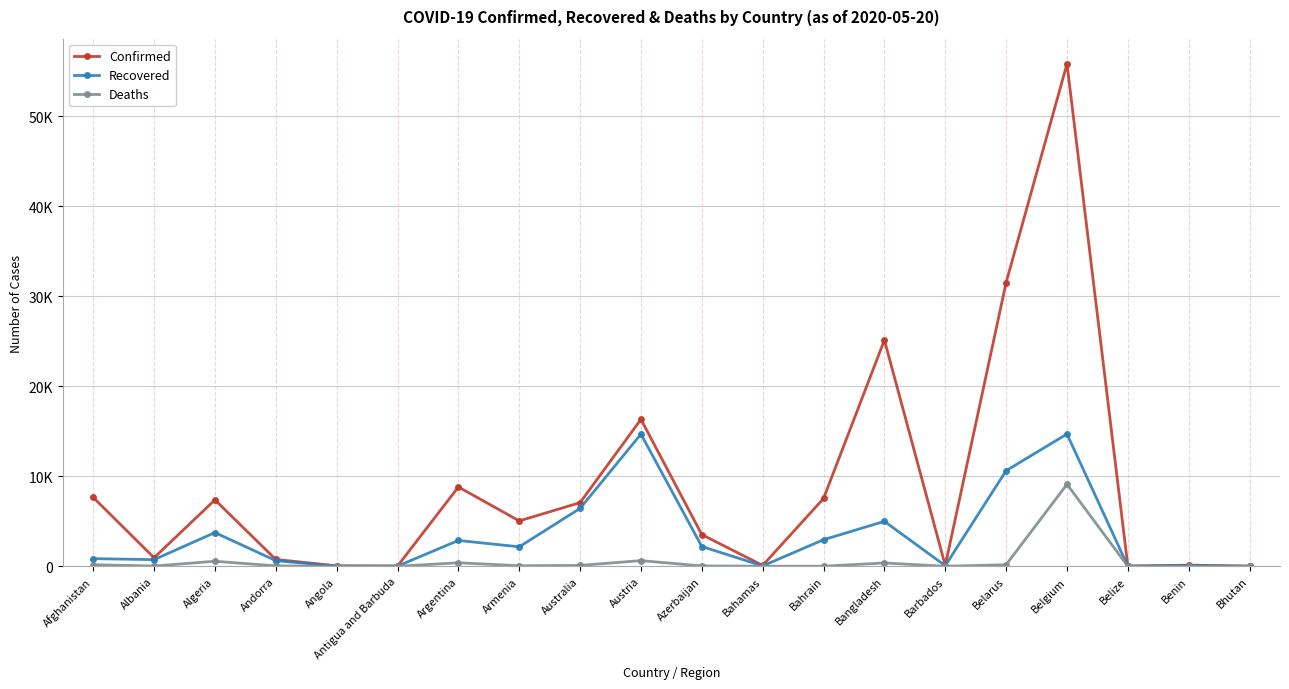

What is the difference between the Confirmed values at Bangladesh and Australia?

18049